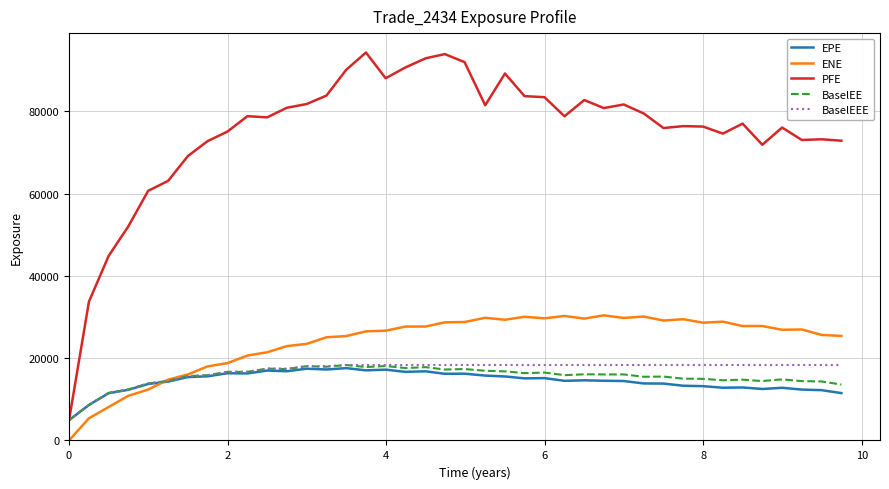

True or false: ENE and PFE intersect in this chart.

False